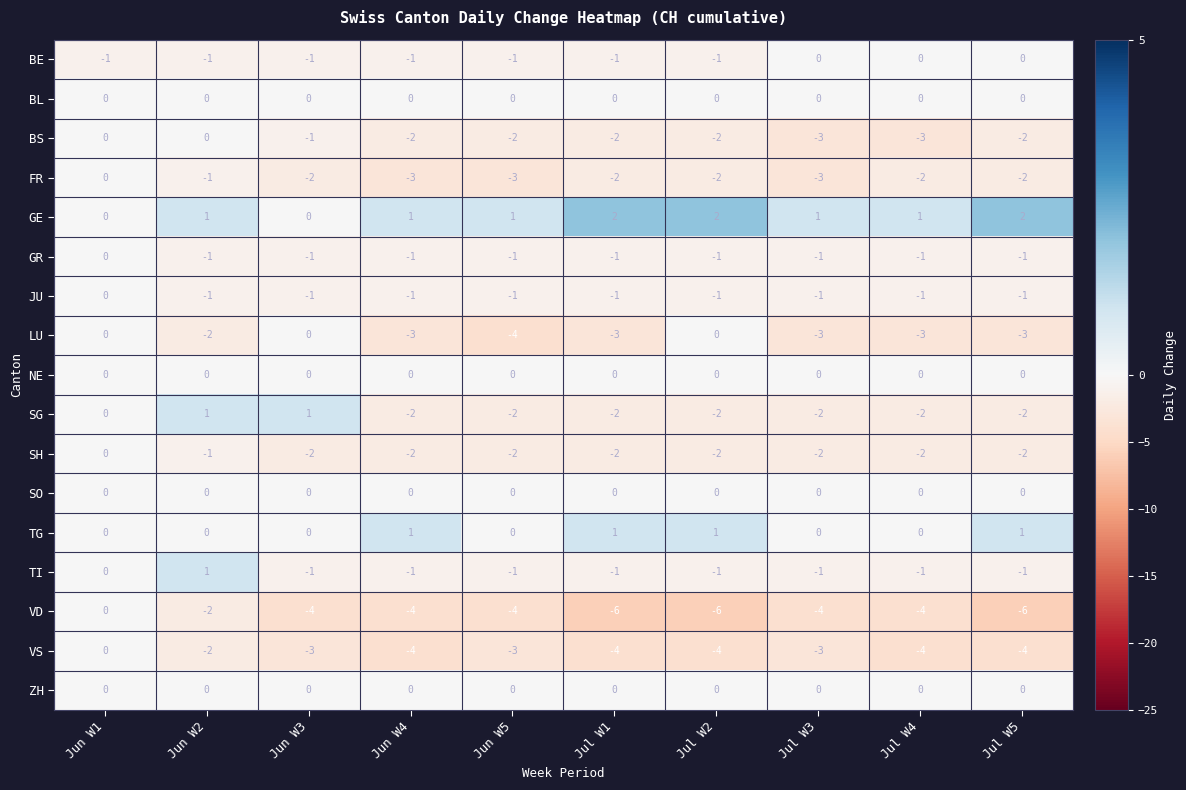

What is the sum of all VD values?

-40